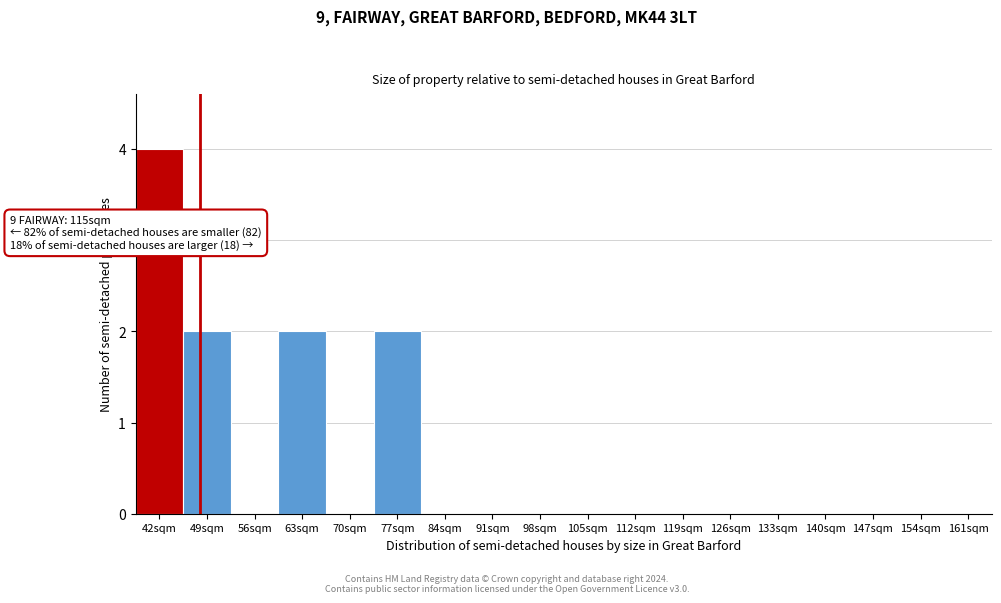

Reading right to left, extract all data points from this chart.

161sqm=0	154sqm=0	147sqm=0	140sqm=0	133sqm=0	126sqm=0	119sqm=0	112sqm=0	105sqm=0	98sqm=0	91sqm=0	84sqm=0	77sqm=2	70sqm=0	63sqm=2	56sqm=0	49sqm=2	42sqm=4